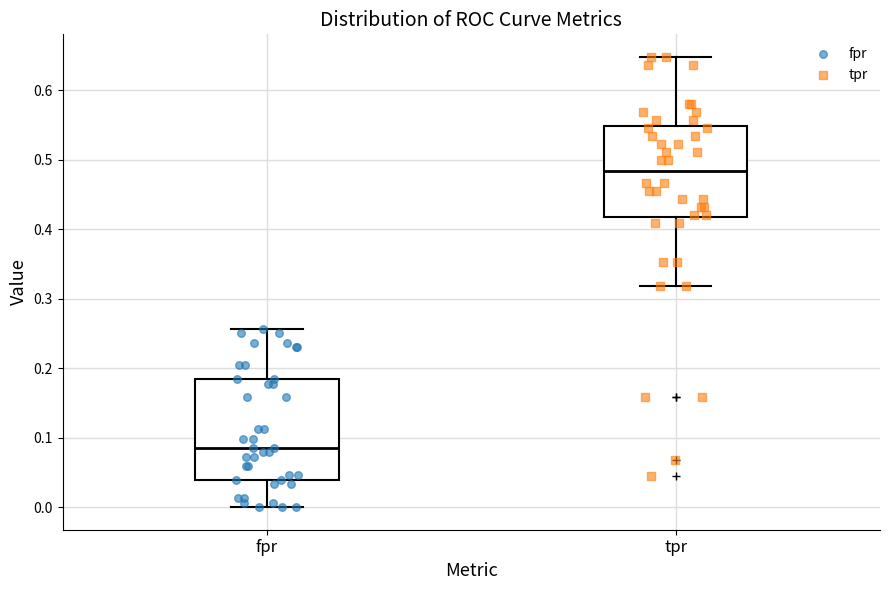

Reading left to right, read every box against the y-axis: the position of its median line, the range the box covers, and the ends of its whiskers. The values are not printed on the chart, so give them approximately, as read against the axis.

fpr: median 0.09, box 0.04 to 0.18, whiskers 0.00 to 0.26
tpr: median 0.48, box 0.42 to 0.55, whiskers 0.32 to 0.65